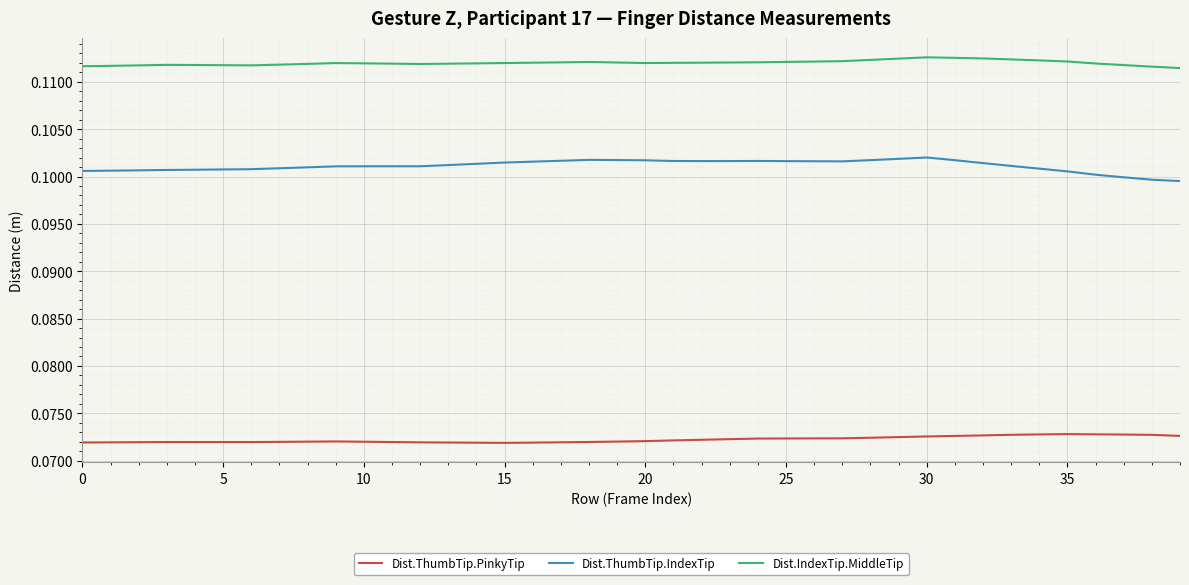

List the series in order of their overall mean, highest first.

Dist.IndexTip.MiddleTip, Dist.ThumbTip.IndexTip, Dist.ThumbTip.PinkyTip